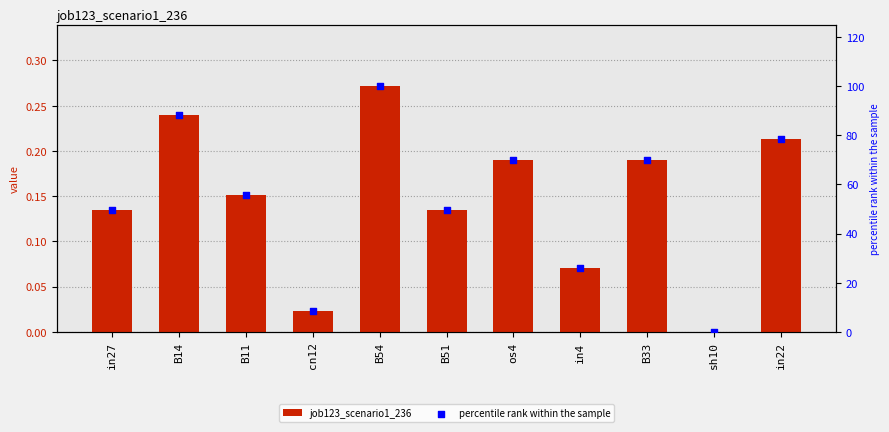

What are all the series names shown in the legend?

job123_scenario1_236, percentile rank within the sample